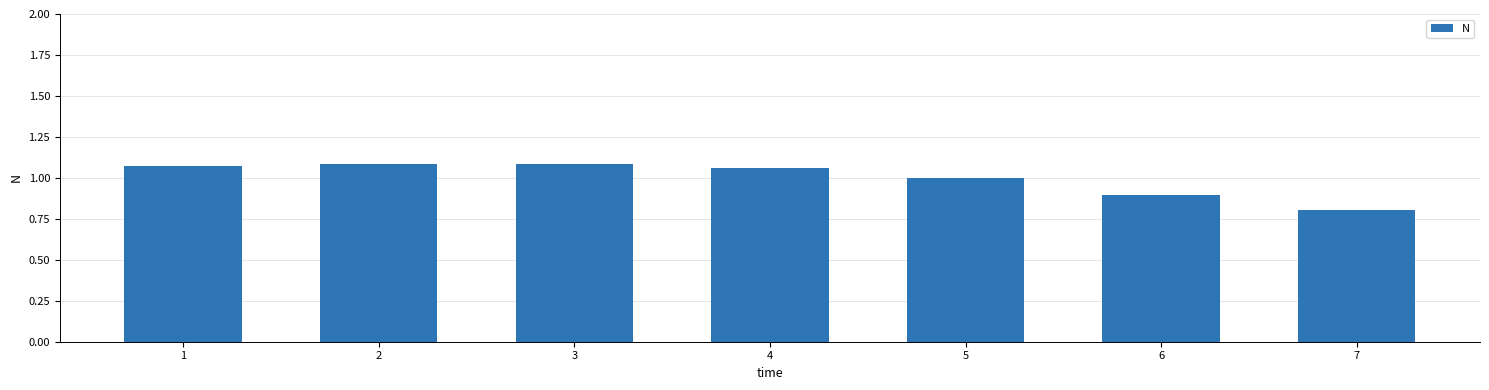

What is the difference between the values at 6 and 4?

0.2